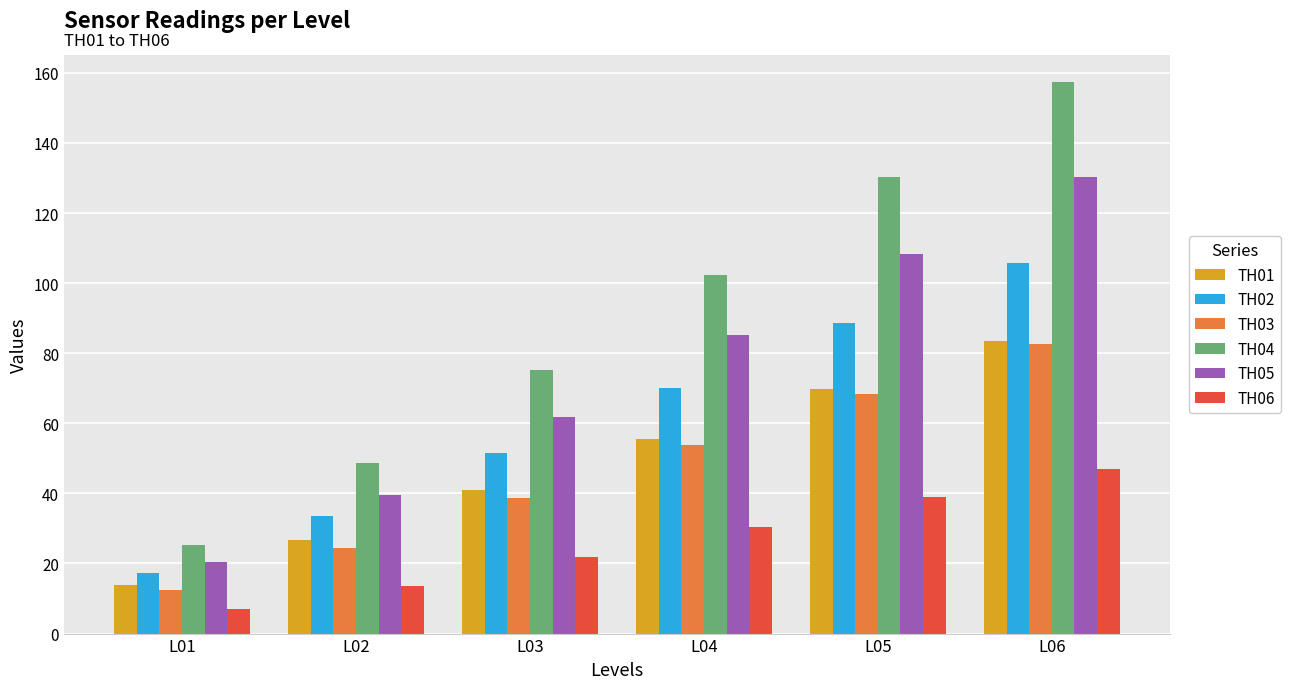

List the labels in order of TH02 value, largest first.

L06, L05, L04, L03, L02, L01